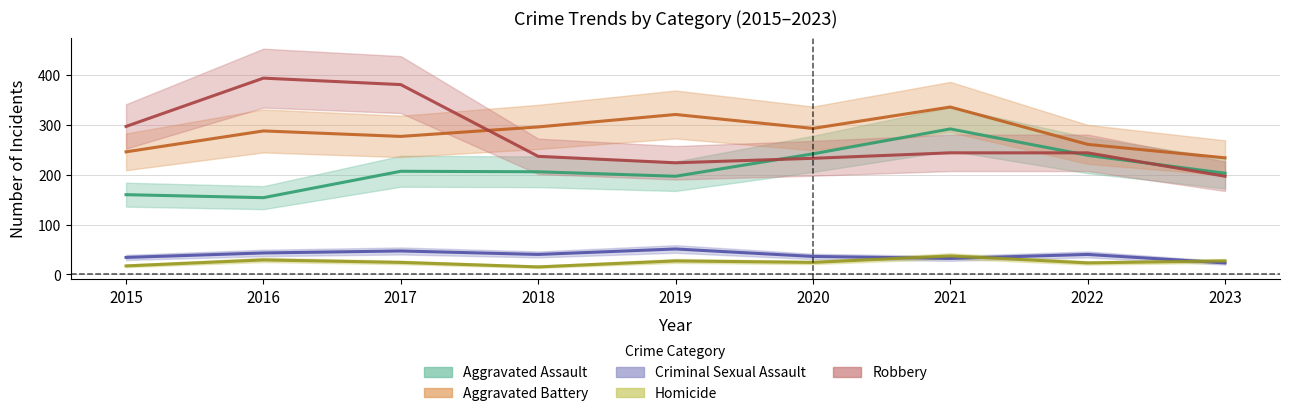

Is it true that Robbery equals 148 at 2015?

False